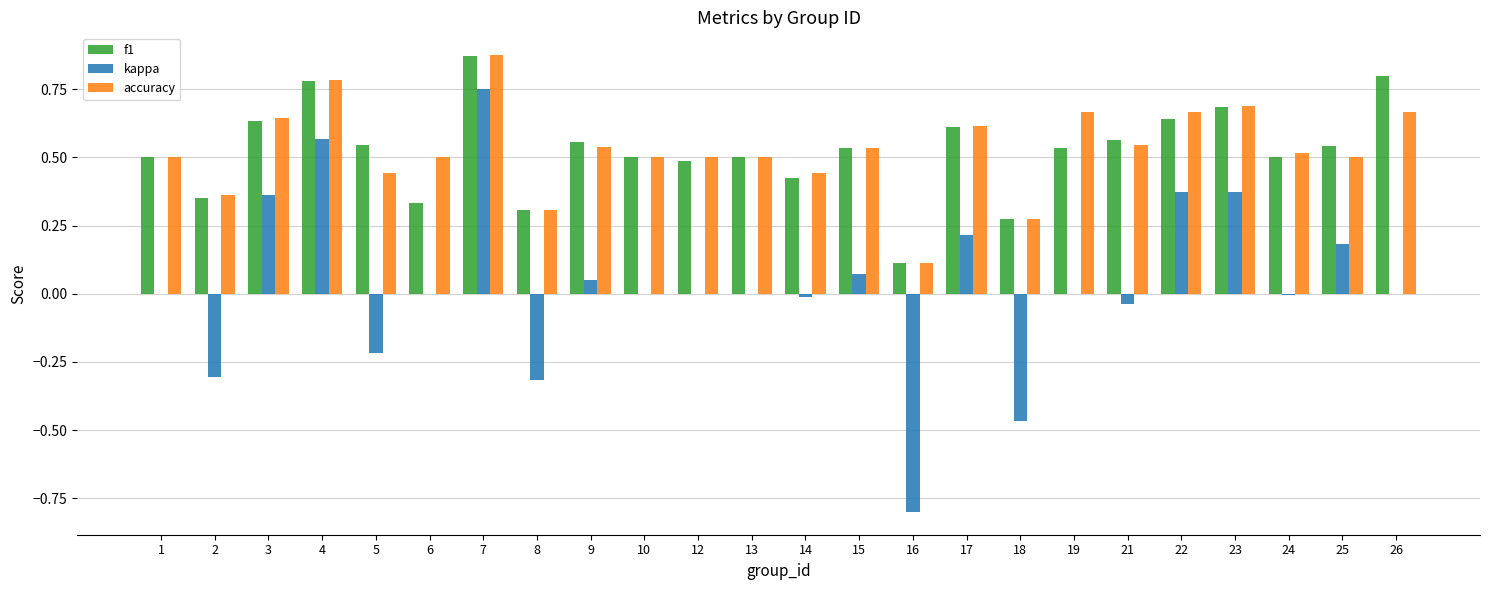

Which series changed the most between 12 and 25?

kappa